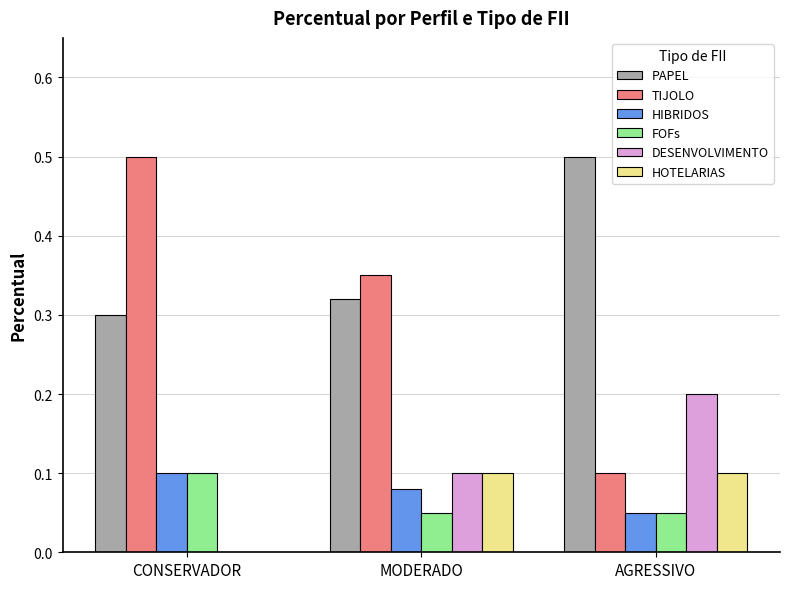

What is the greatest value displayed?

0.5